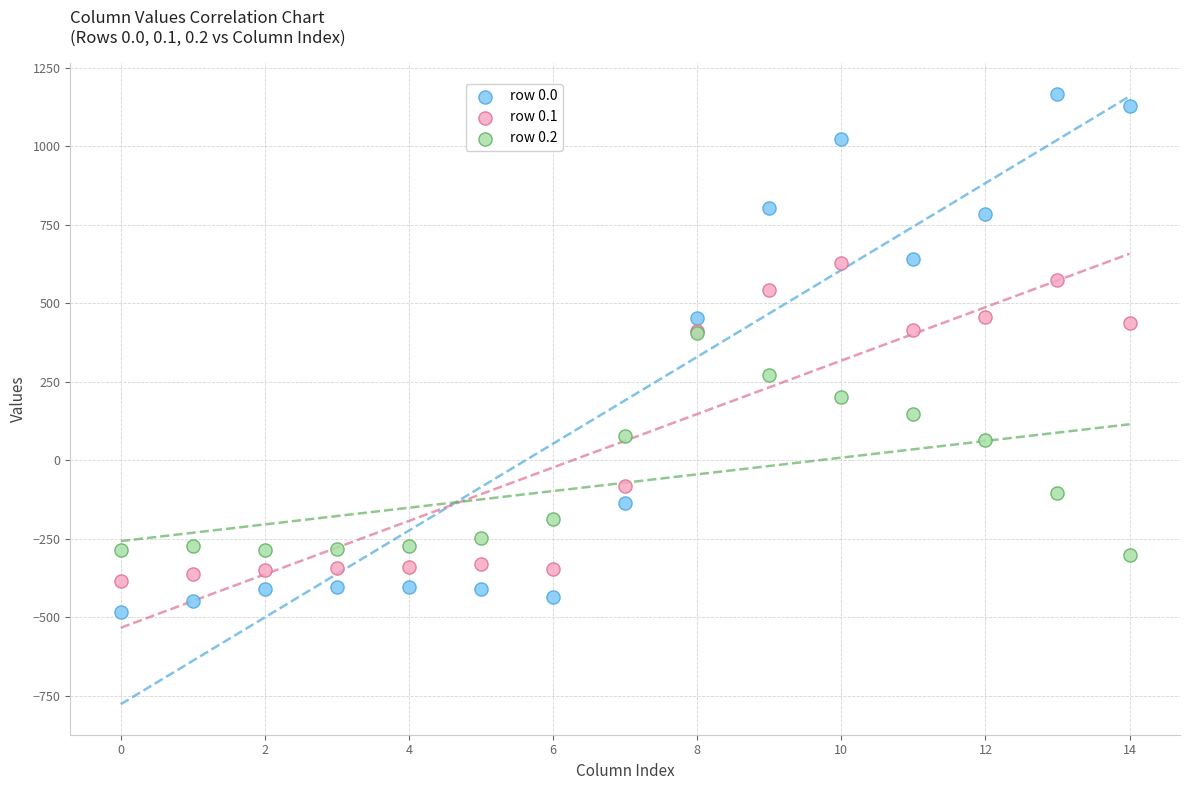

Which series contains the highest Y value?

row 0.0